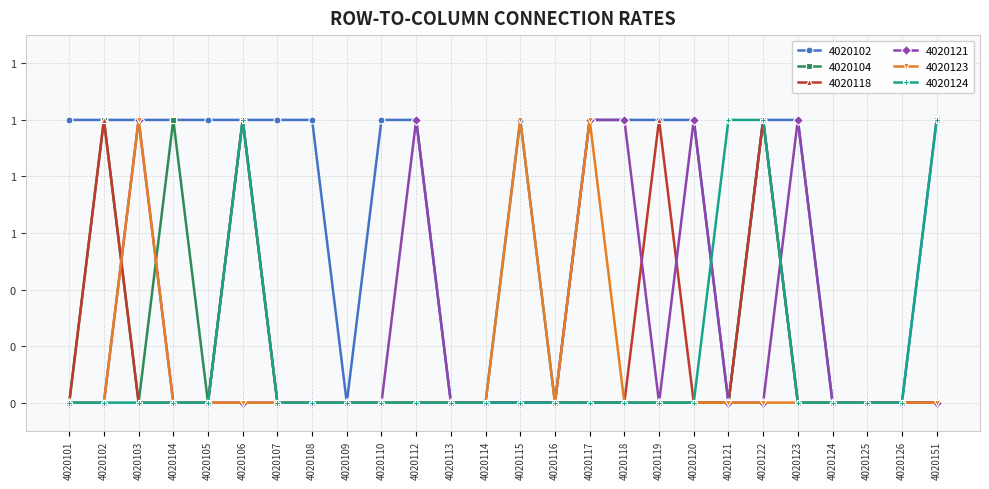

What is the sum of all 4020123 values?

3